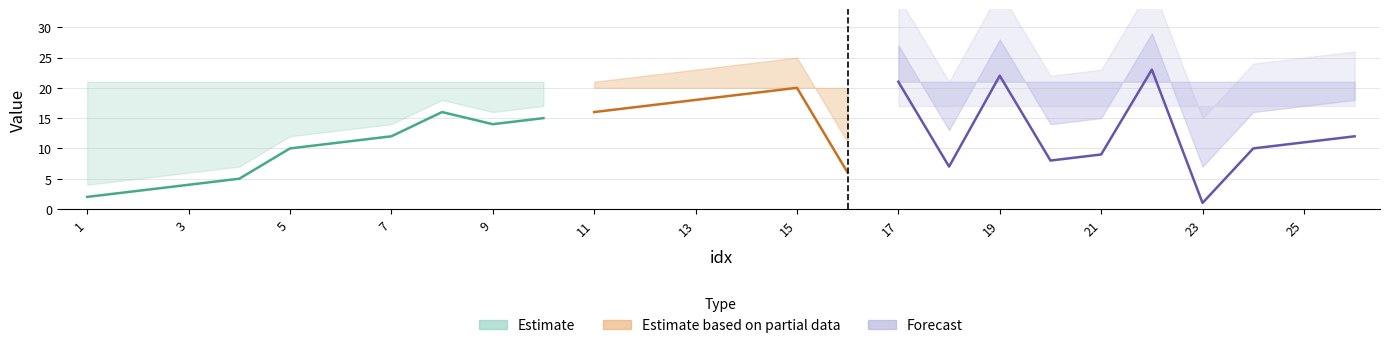

True or false: idx_style and idx_base intersect in this chart.

False